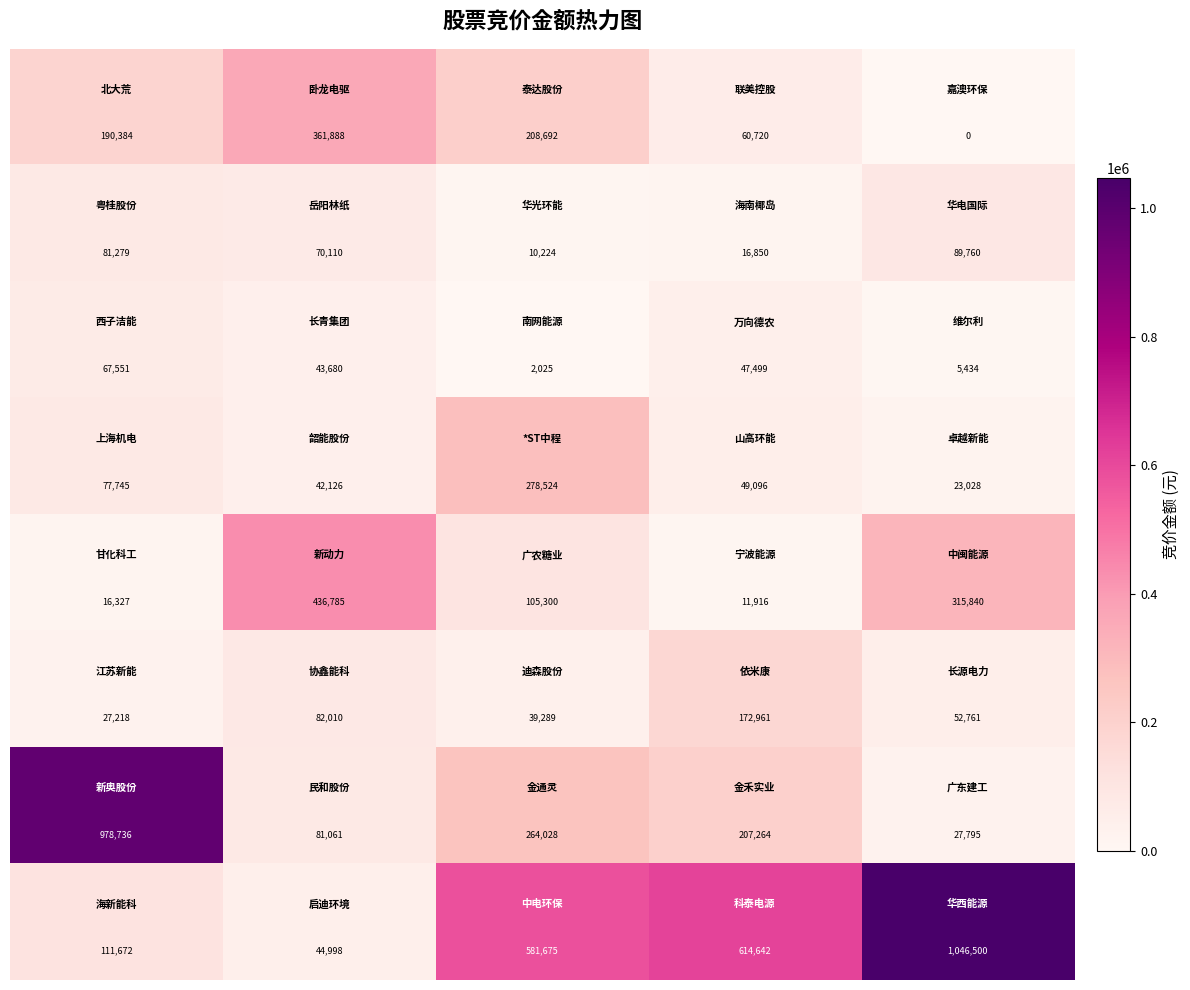

At how many categories does at least one series exceed 294697?

5